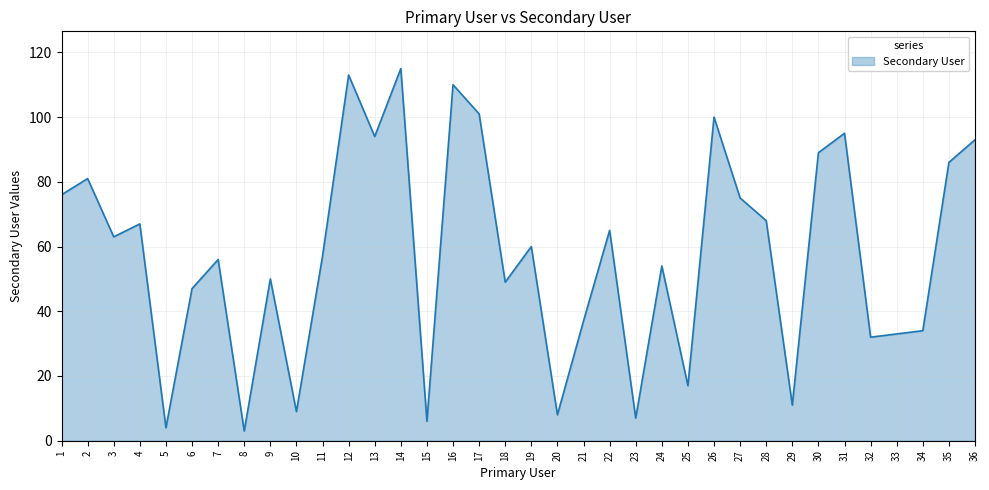

What is the average value?

57